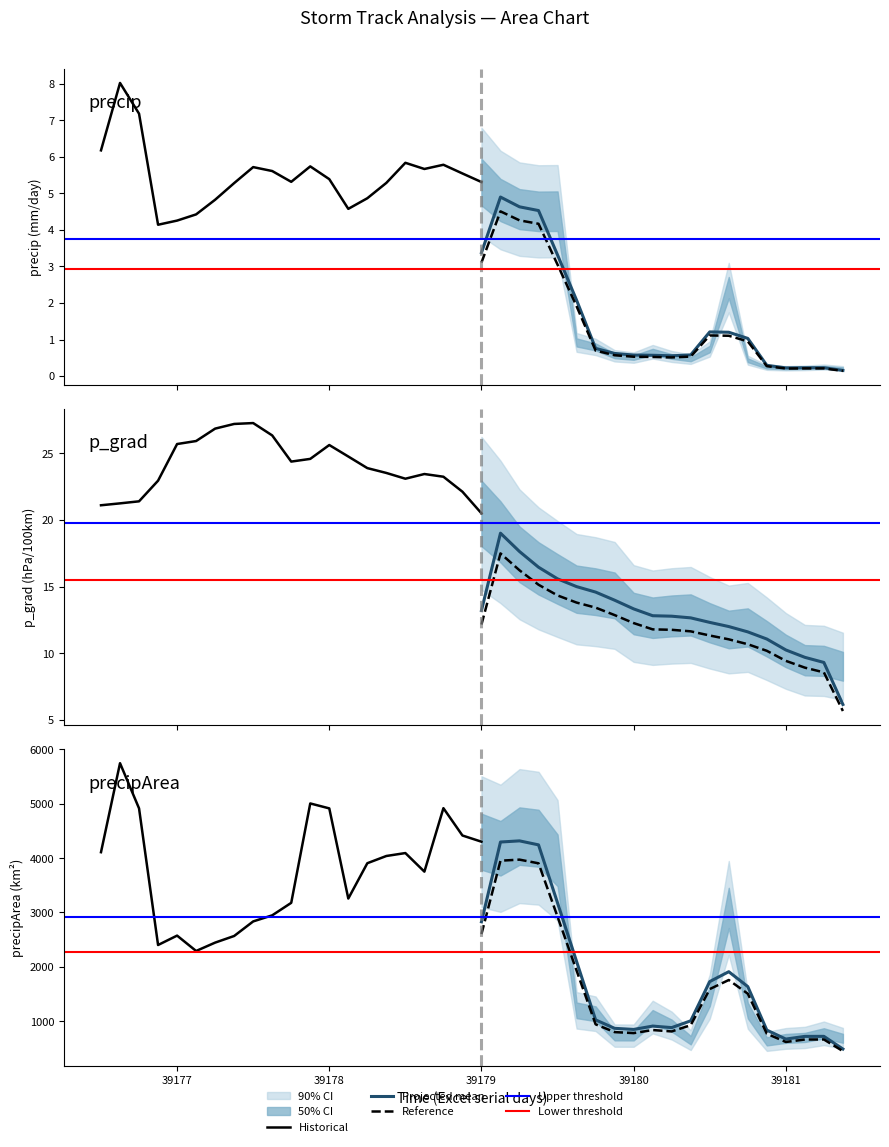

What is the highest value of the precip series?

8.0